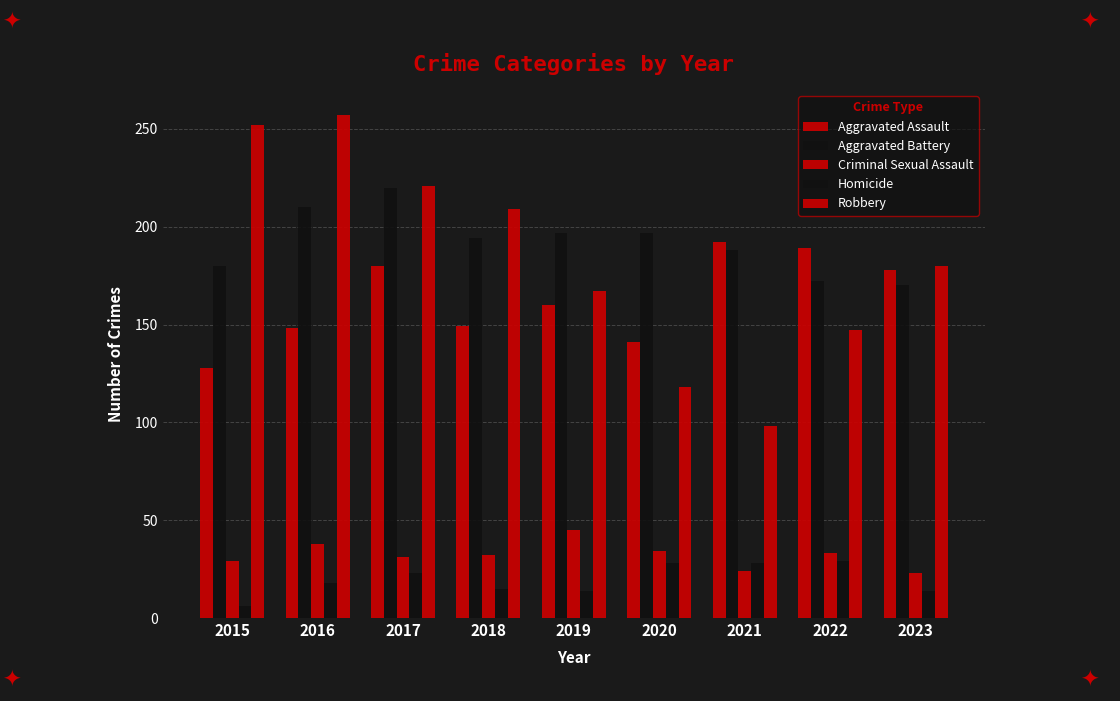

Which series has the widest spread of values?

Robbery